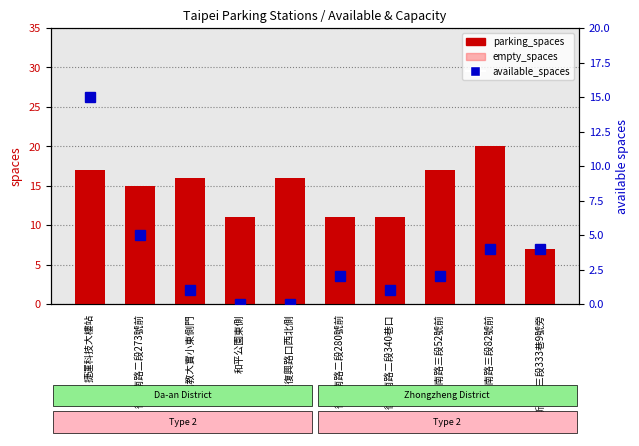

What is the label of the 10th bar from the right?

捷運科技大樓站